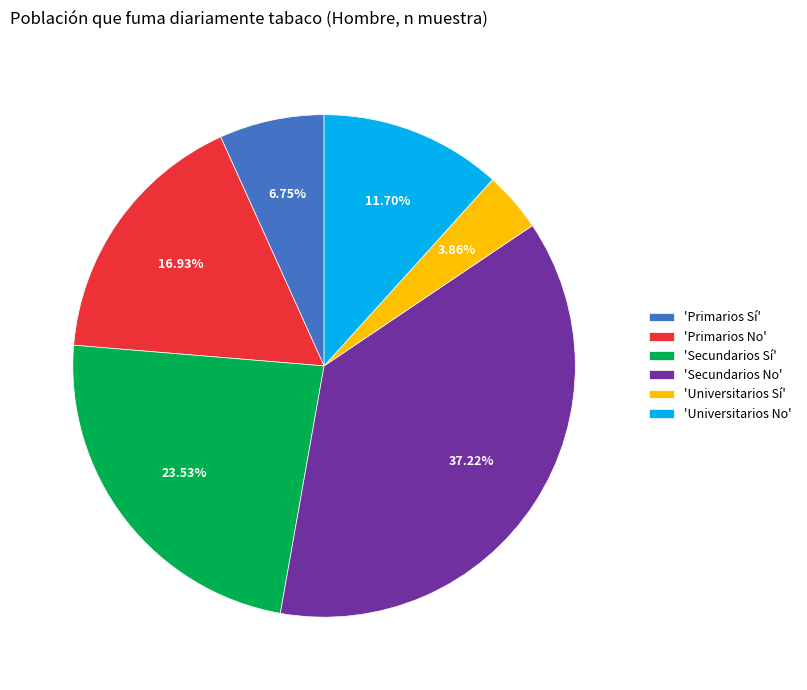

Do 'Secundarios No' and 'Universitarios Sí' together represent more than half of the pie?

No